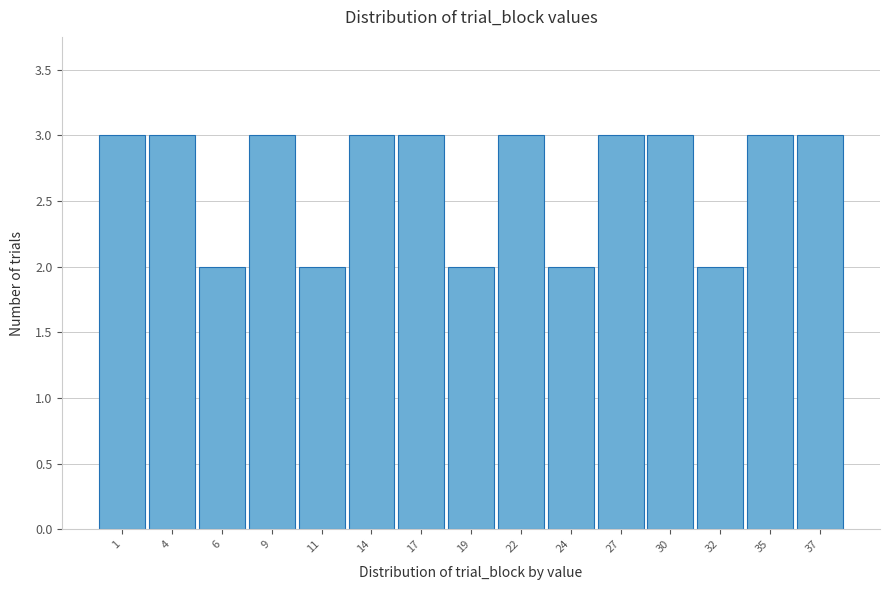

Reading left to right, what are all the values shown in this chart?

1=3	4=3	6=2	9=3	11=2	14=3	17=3	19=2	22=3	24=2	27=3	30=3	32=2	35=3	37=3